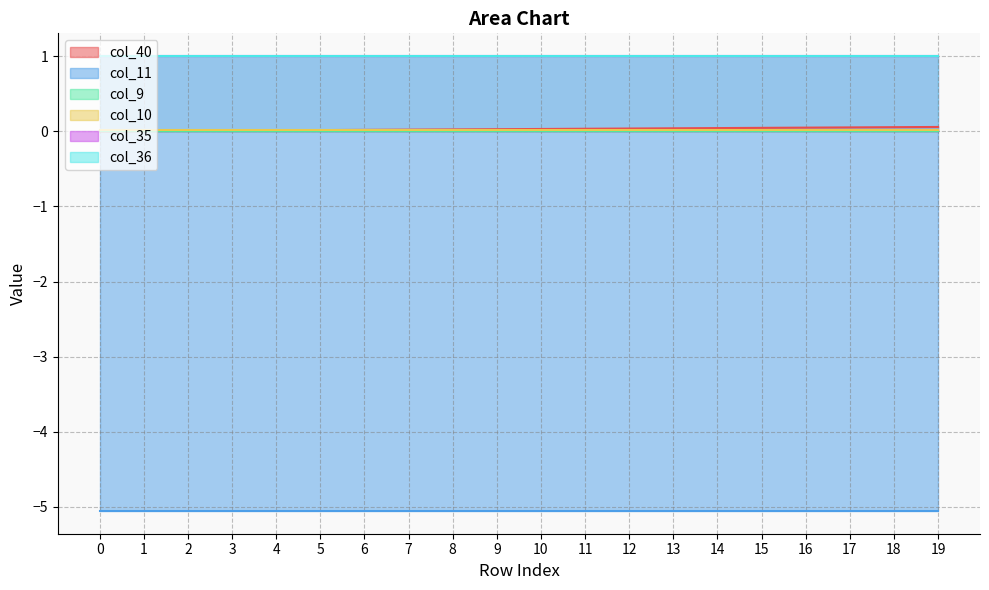

What is the sum of all col_36 values?

20.0